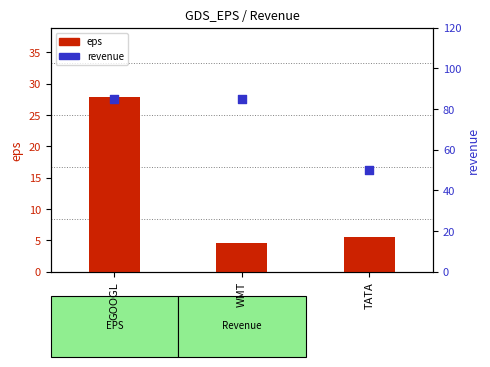

At which category is the sum across all series the highest?

GOOGL